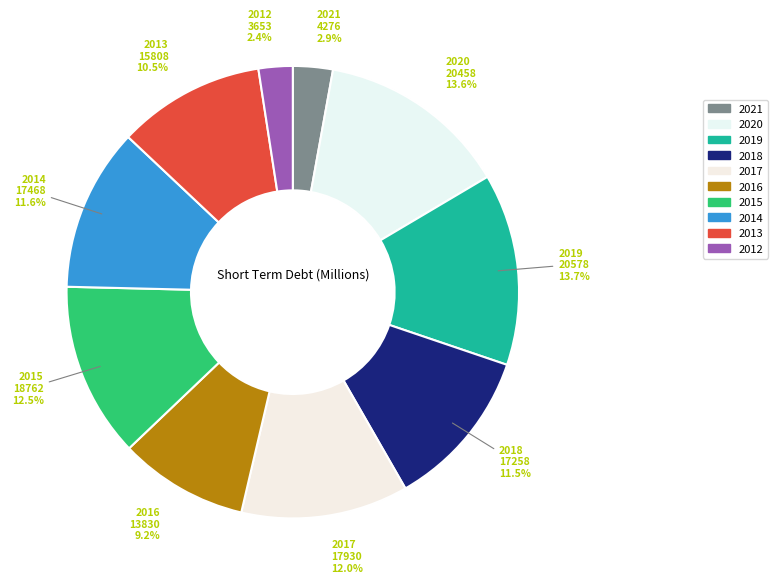

How many segments does this pie chart have?

10